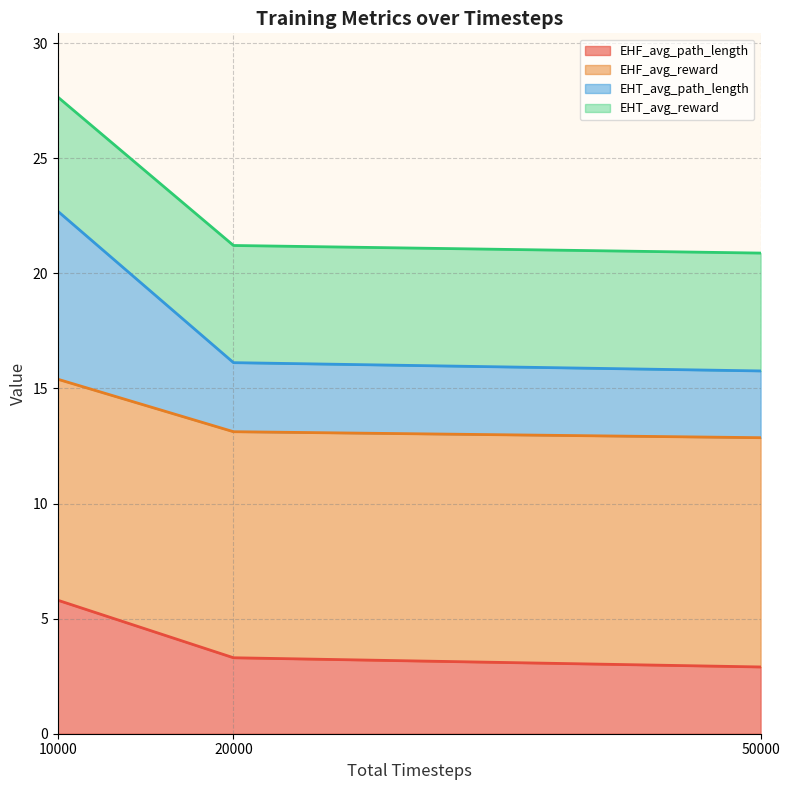

What is the highest value of the EHF_avg_path_length series?

5.8